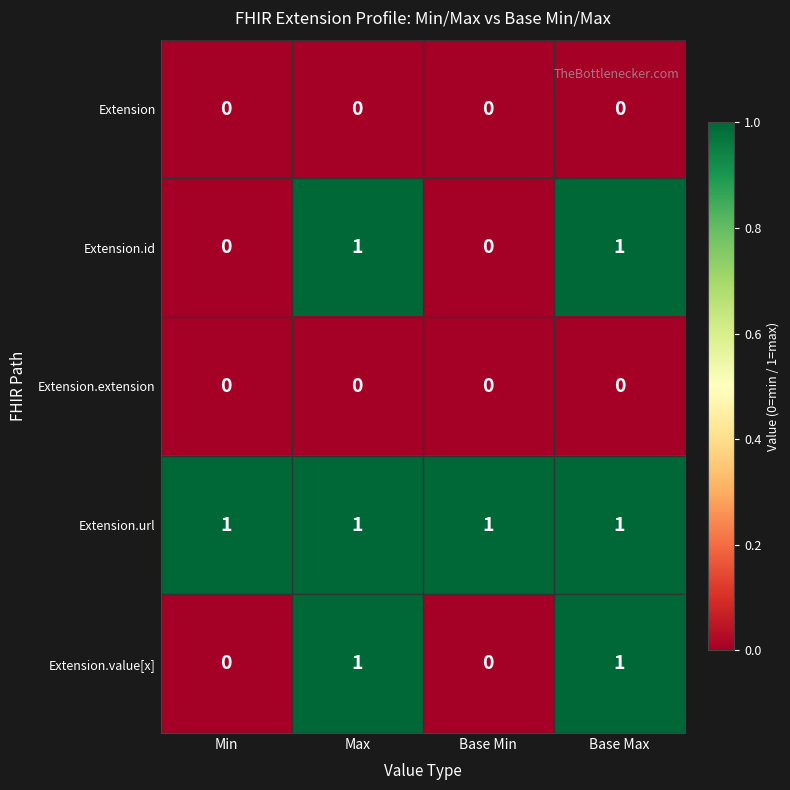

At how many categories does at least one series exceed 0?

4